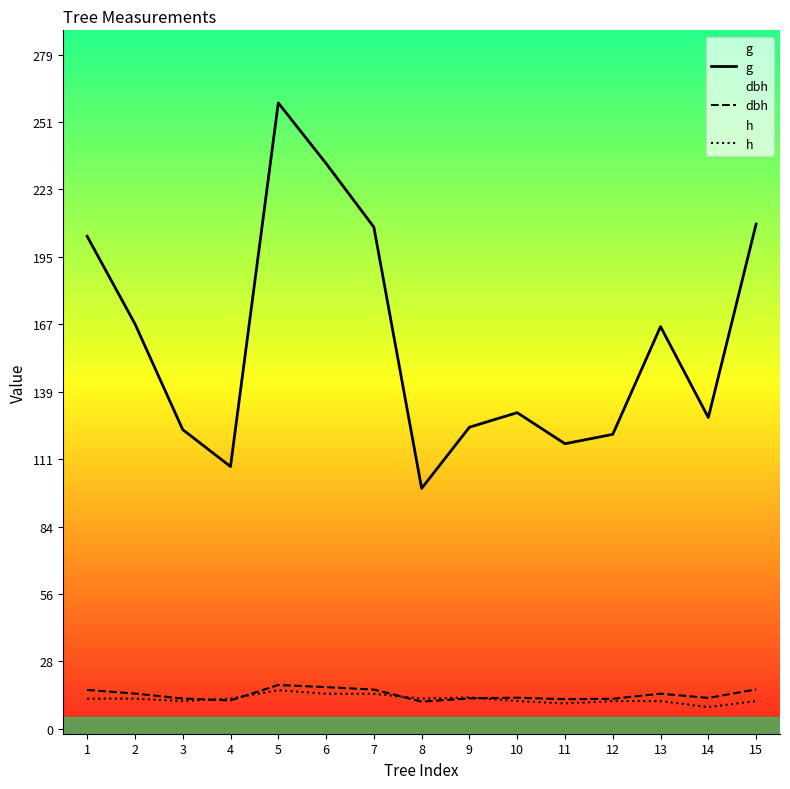

At which label does h first exceed 12?

1